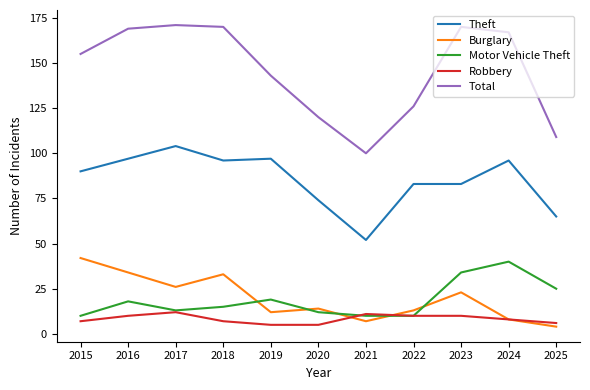

Is the value of Motor Vehicle Theft at 2016 greater than the value of Total at 2018?

No